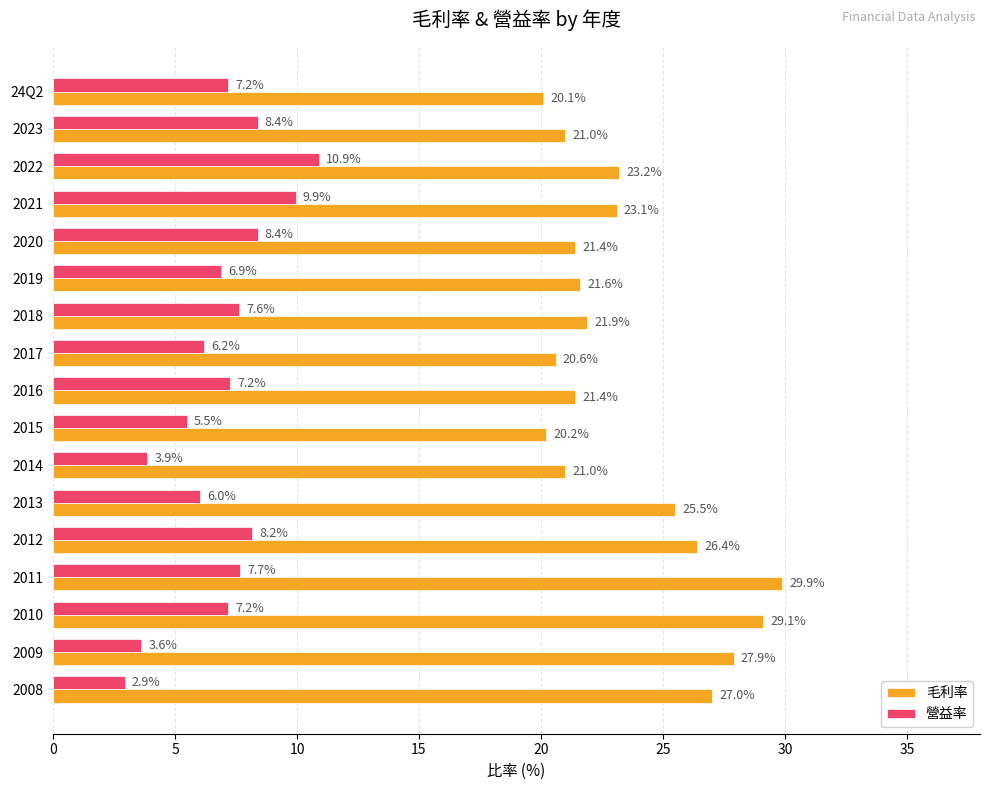

What is the sum of all 毛利率 values?

401.3